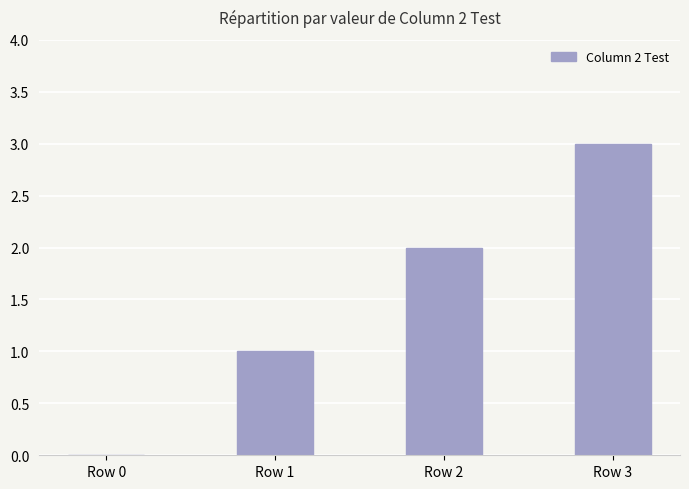

Are the bars horizontal?

No